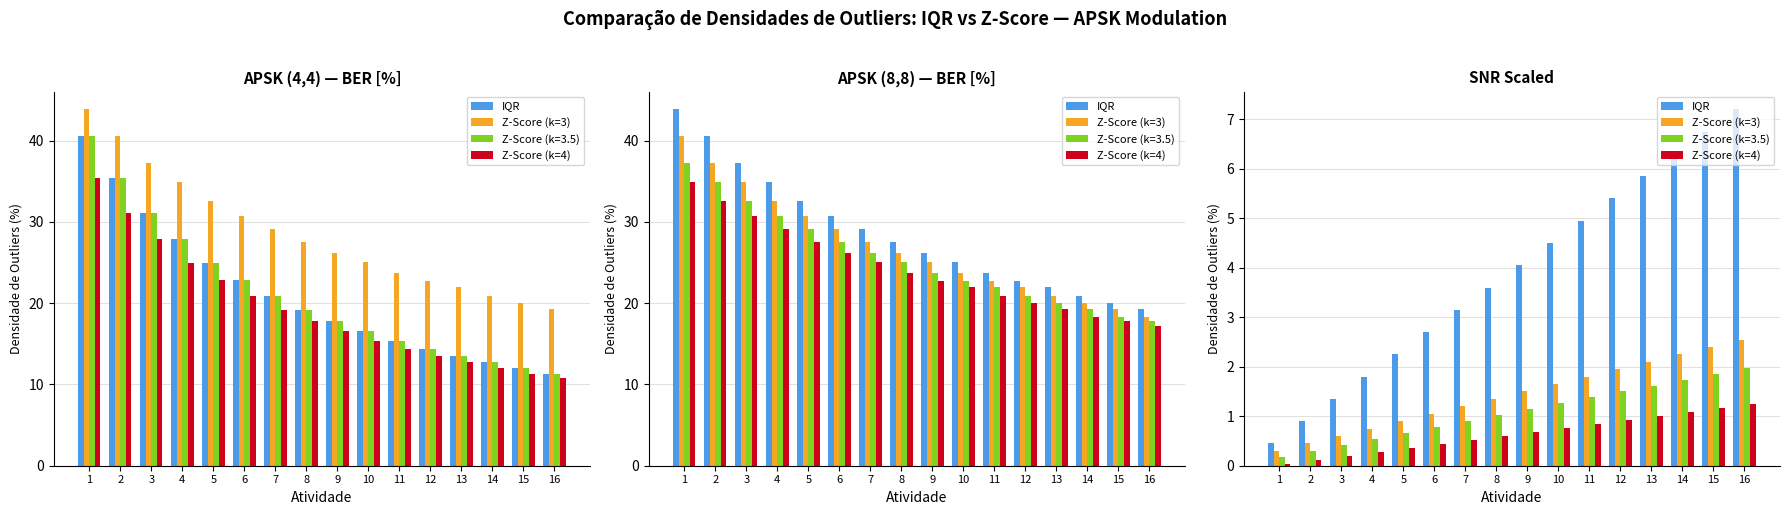

At how many categories does at least one series exceed 3?

10